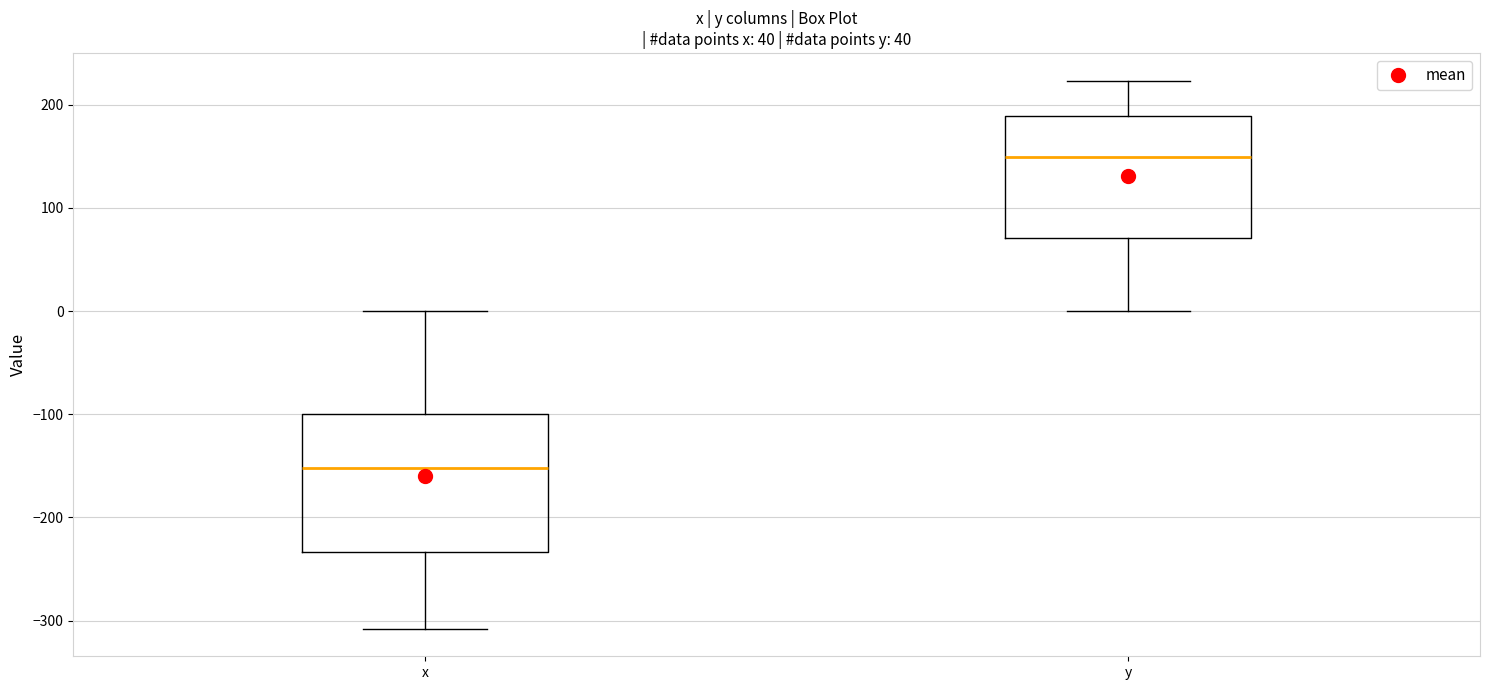

Which box's median line is the highest?

y